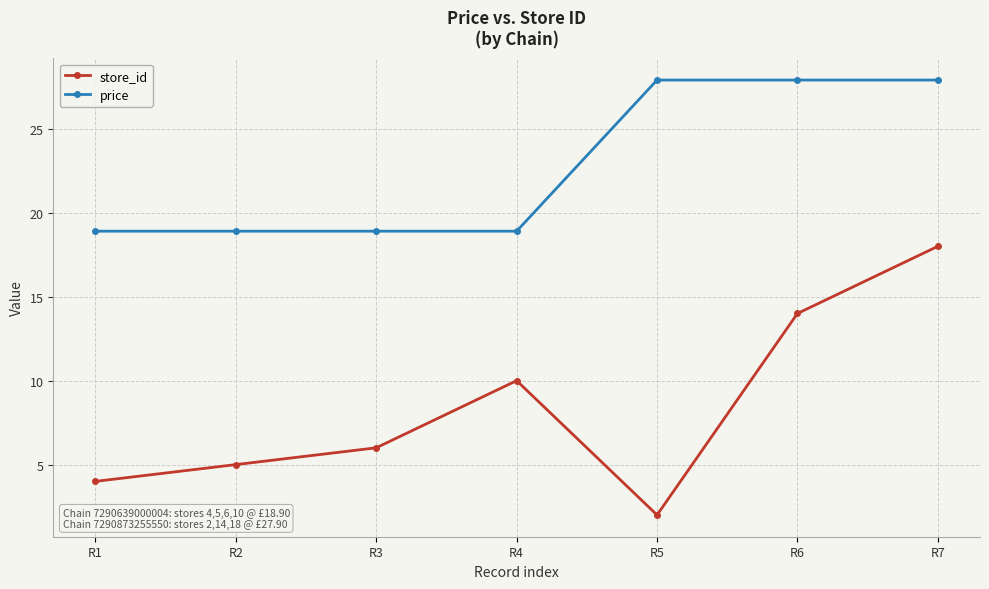

Count the number of data series in this chart.

2